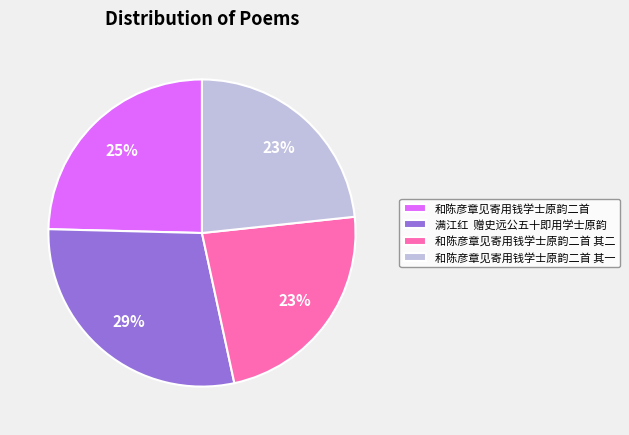

Do 和陈彦章见寄用钱学士原韵二首 其一 and 和陈彦章见寄用钱学士原韵二首 其二 together represent more than half of the pie?

No